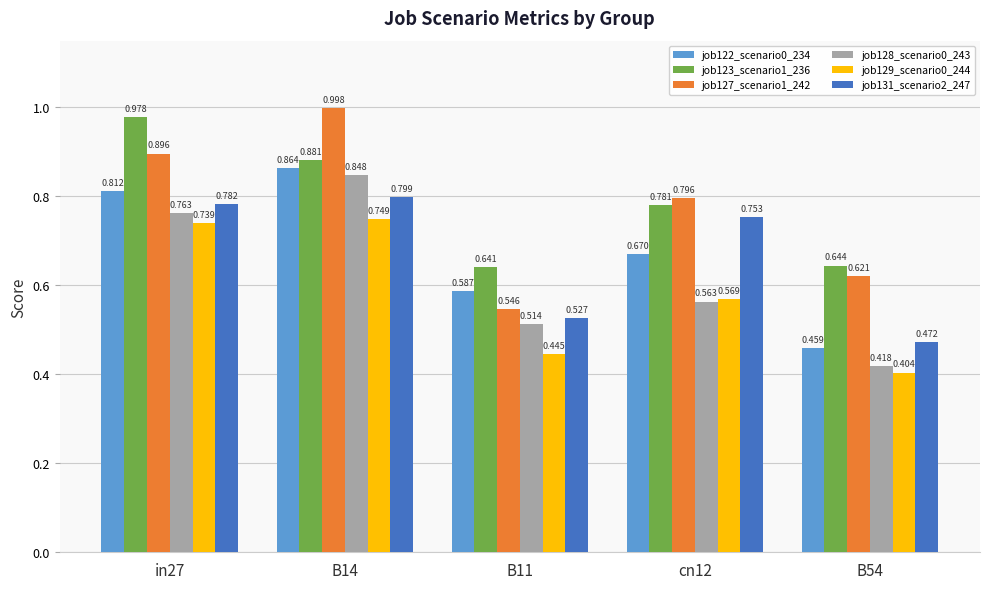

The job123_scenario1_236 series shows 1.2 at B14. True or false?

False